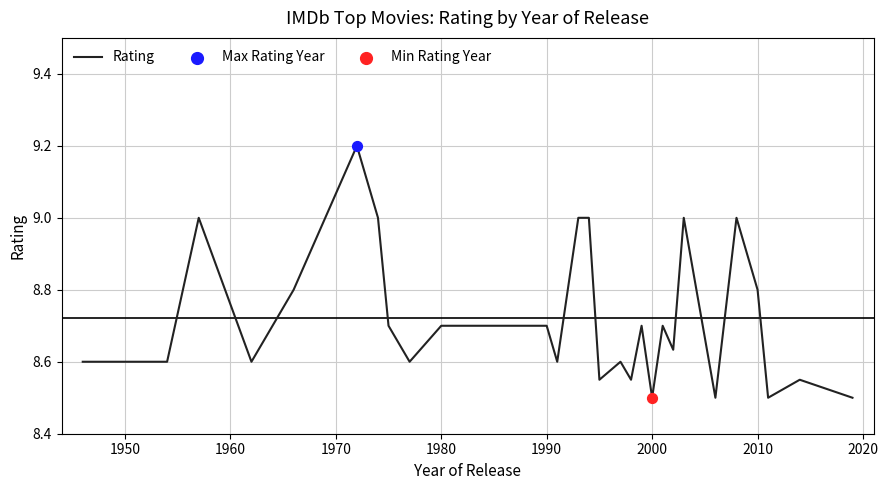

What is the difference between the maximum and minimum values?

0.7